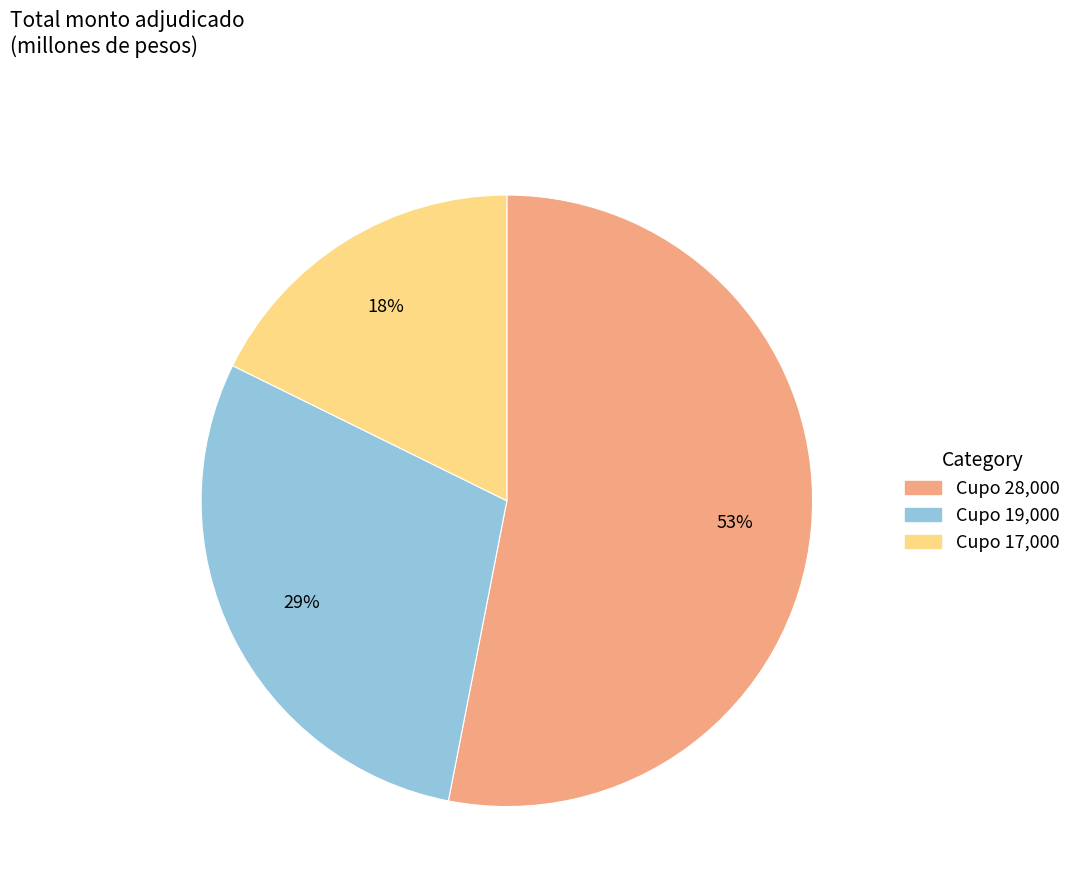

Count the number of slices in the pie.

3